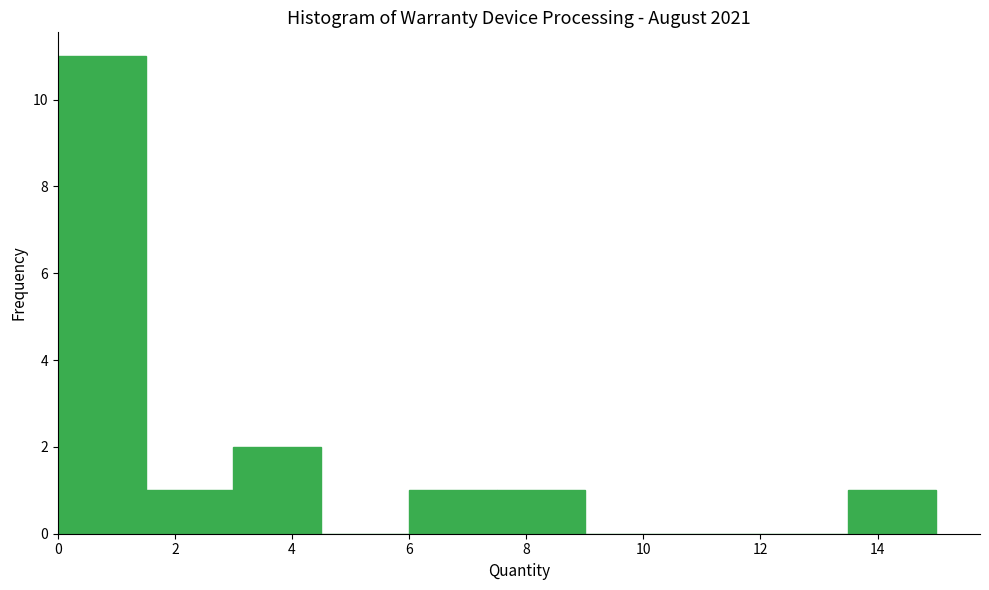

What is the height of the bar covering 13.5 to 15.0 on the x-axis? Neither the bar edges nor the heights are printed on the chart, so give them approximately, as read against the axes.

1